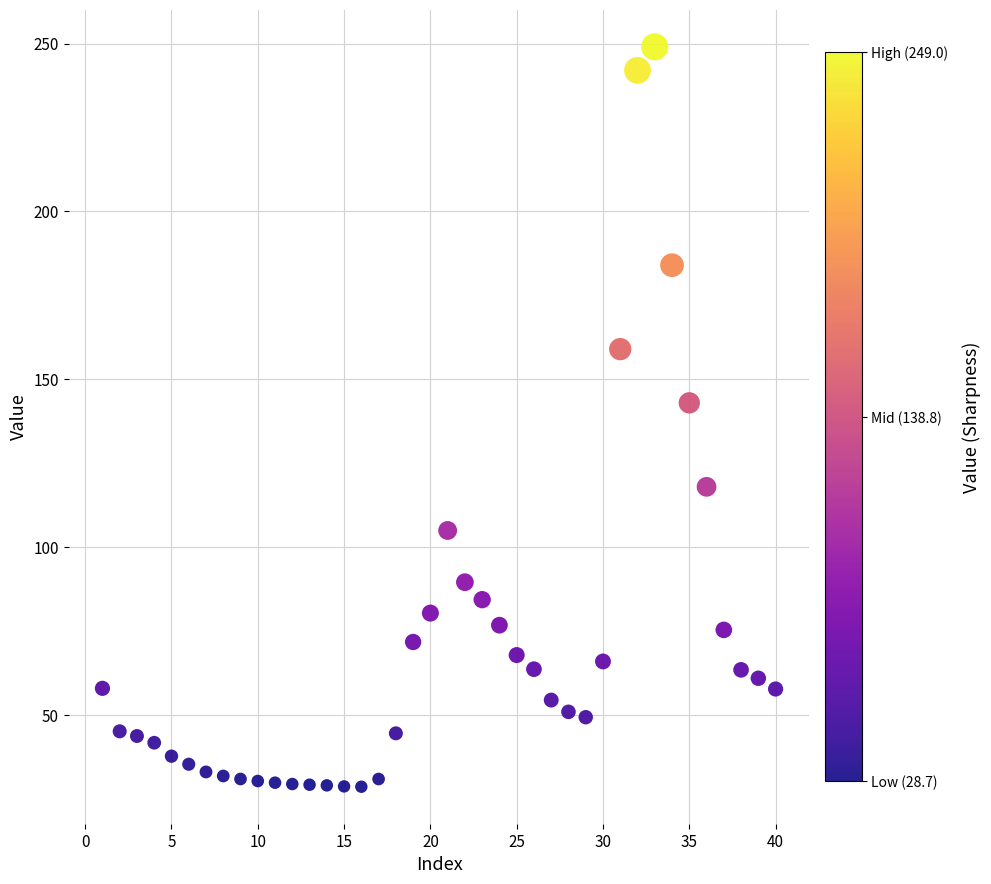

What Y value in the scatter plot is closest to 138?

143.0